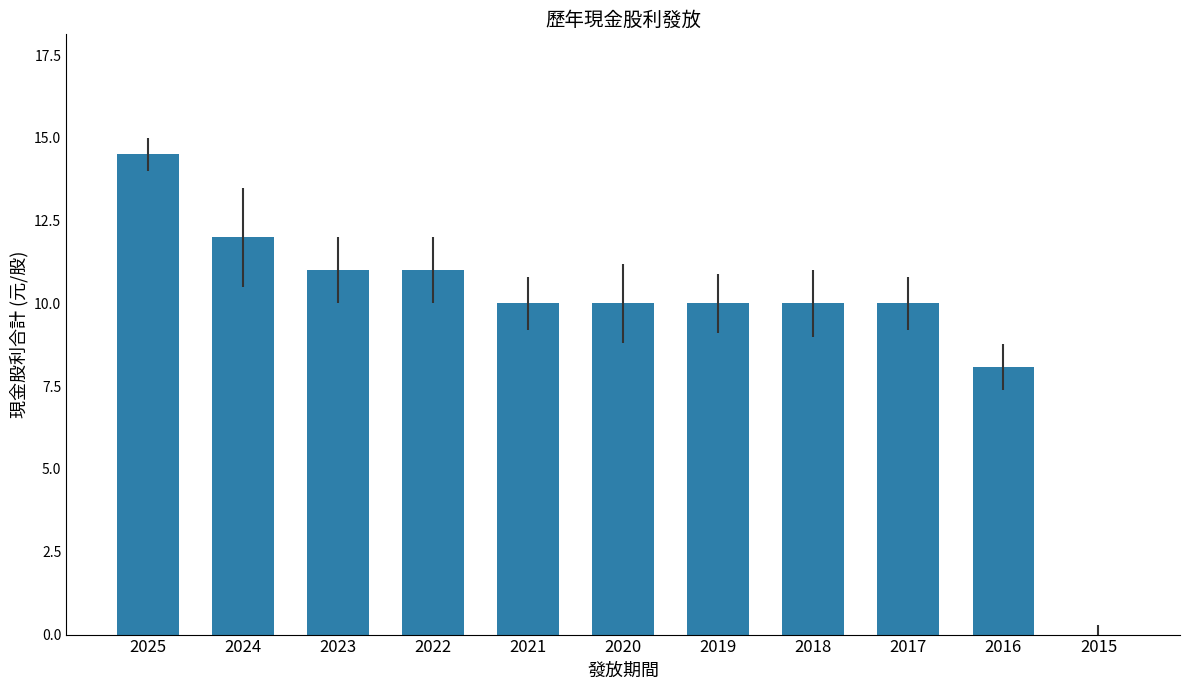

True or false: the data shows 16.0 at 2020.

False